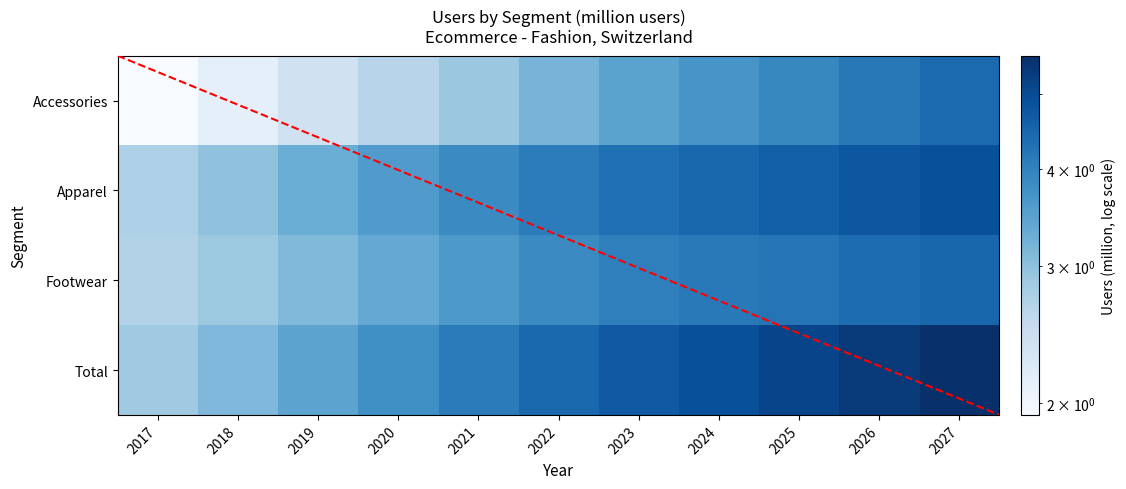

Rank the categories by Accessories value from lowest to highest.

2017, 2018, 2019, 2020, 2021, 2022, 2023, 2024, 2025, 2026, 2027